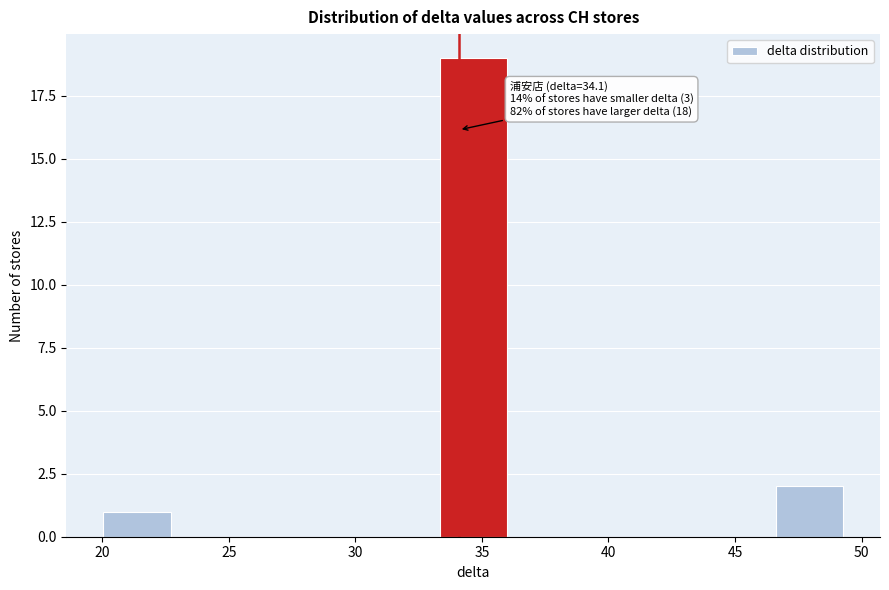

Which range on the x-axis has the tallest bar?

33.5 to 36.0